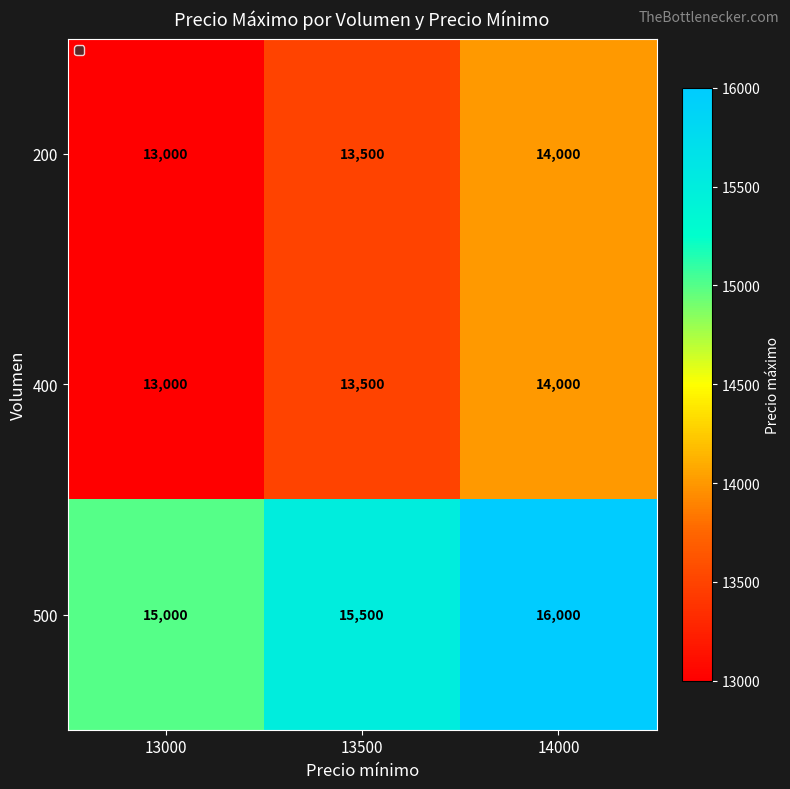

True or false: 400 has a value of 13000 at 13000.

True